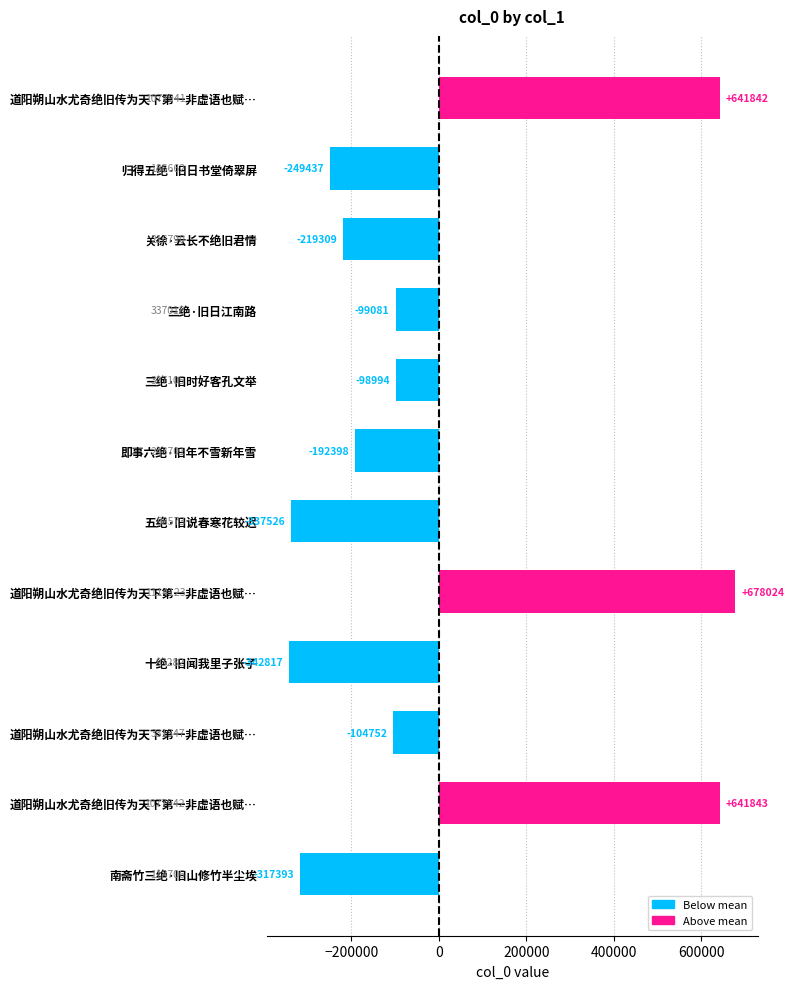

Does the chart contain any negative values?

Yes